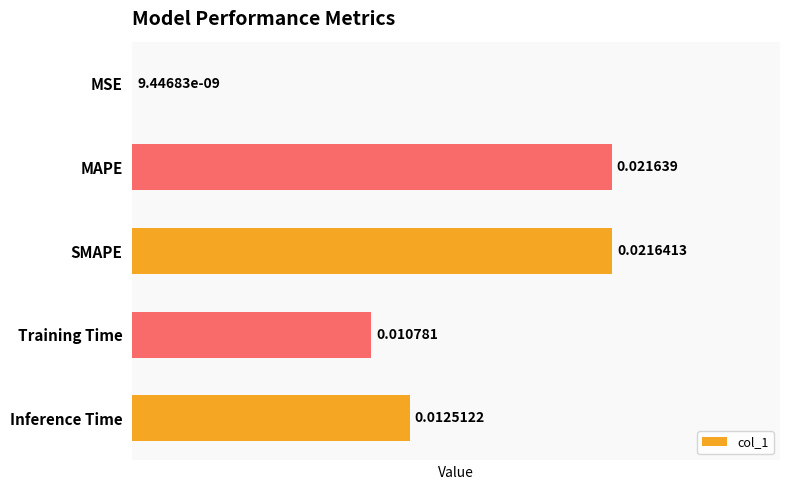

Which category has the highest value across all series?

SMAPE